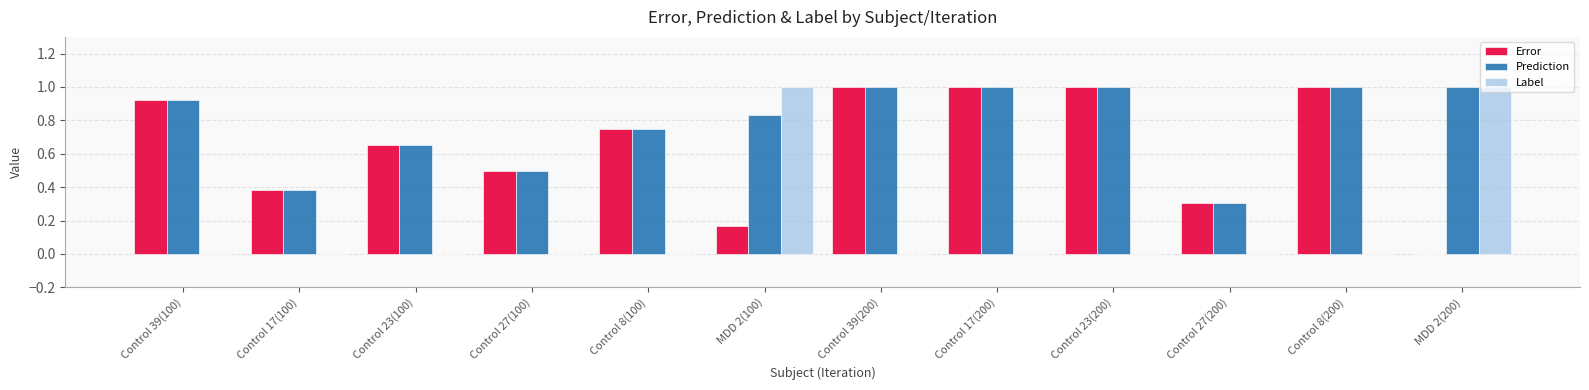

How many groups of bars are there?

12